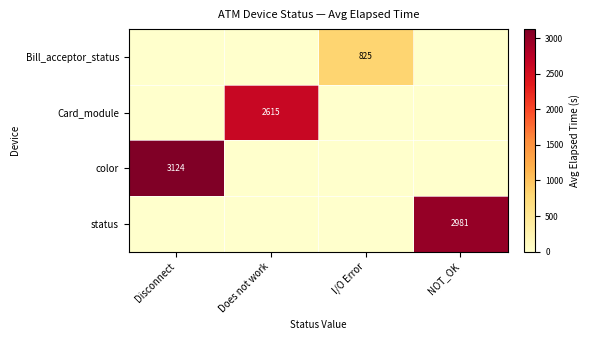

The color series shows 744 at Disconnect. True or false?

False